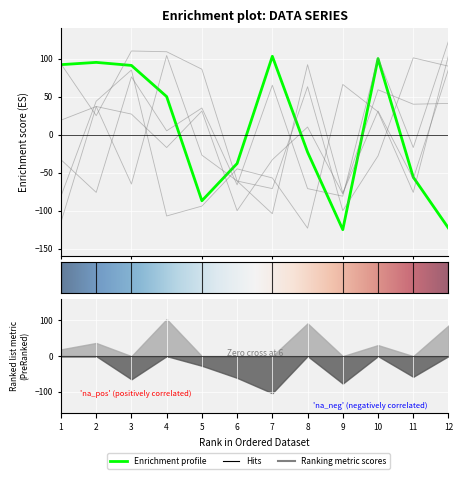

Which label corresponds to the largest value in the chart?

12